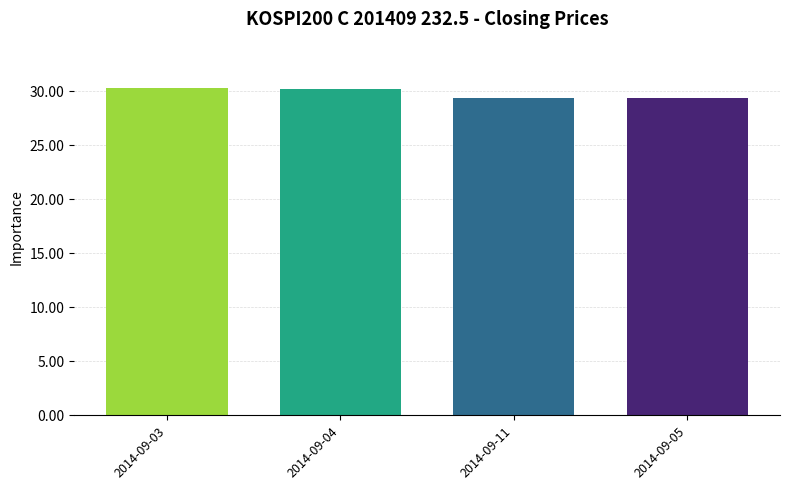

How many distinct data groups are displayed?

1